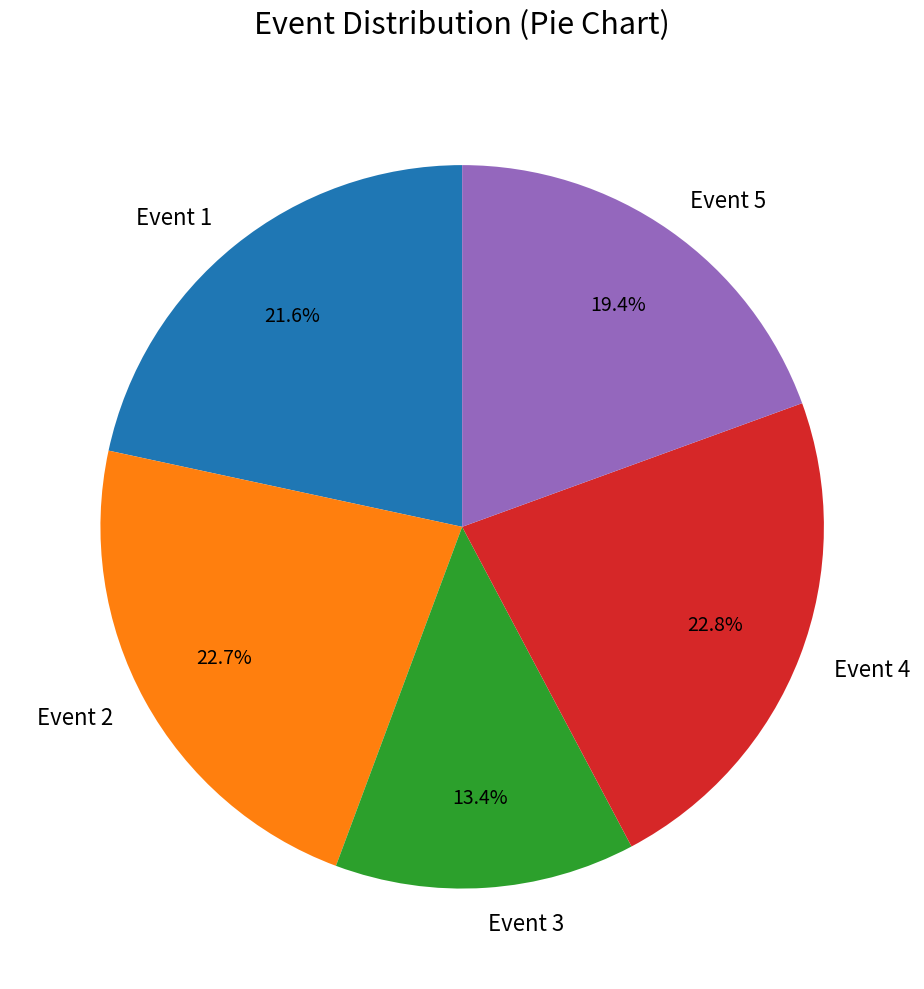

Which has a higher value, Event 5 or Event 1?

Event 1